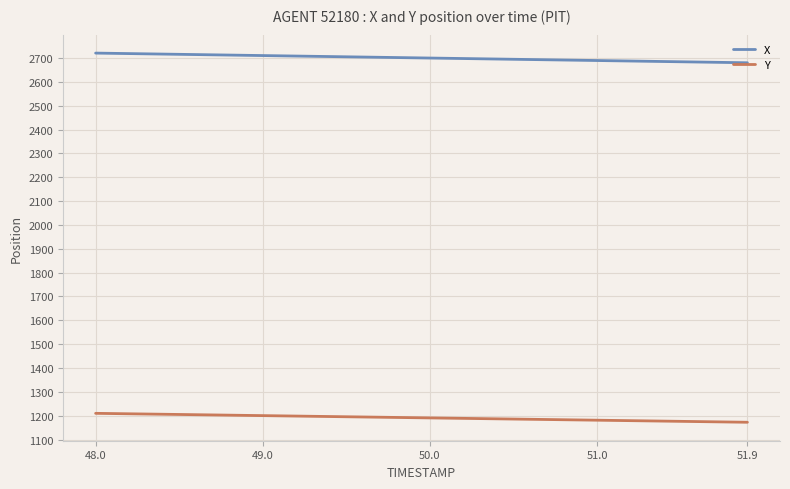

Which series has the largest total across all categories?

X